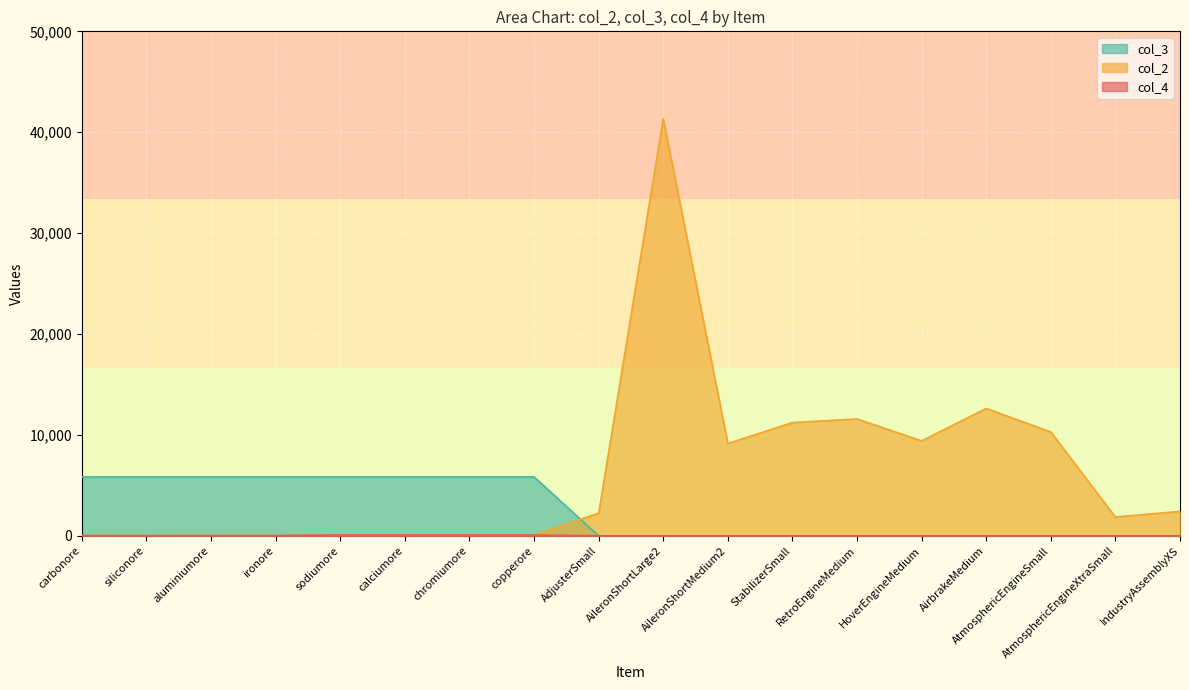

In col_2, how many points are lower than both neighbors (excluding endpoints)?

6